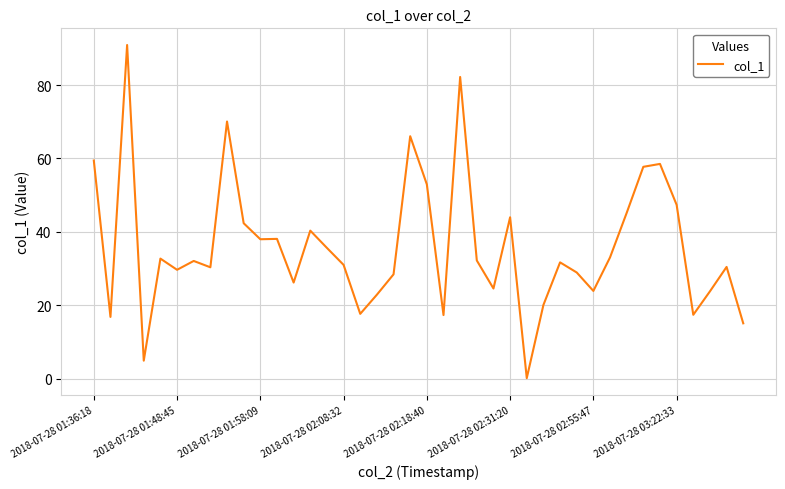

What is the difference between the maximum and minimum values?

90.7